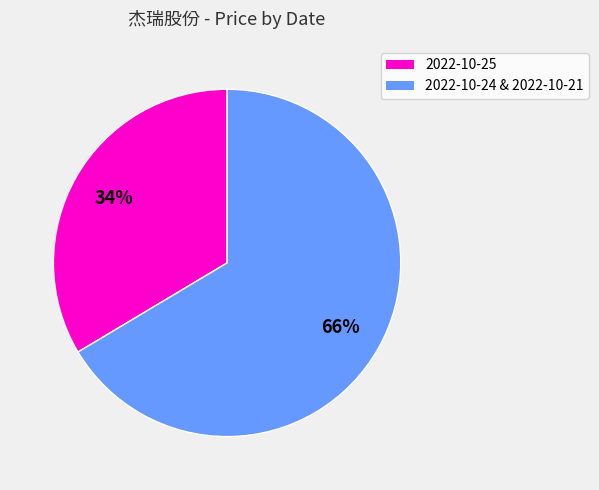

Is there a majority slice in this chart?

Yes